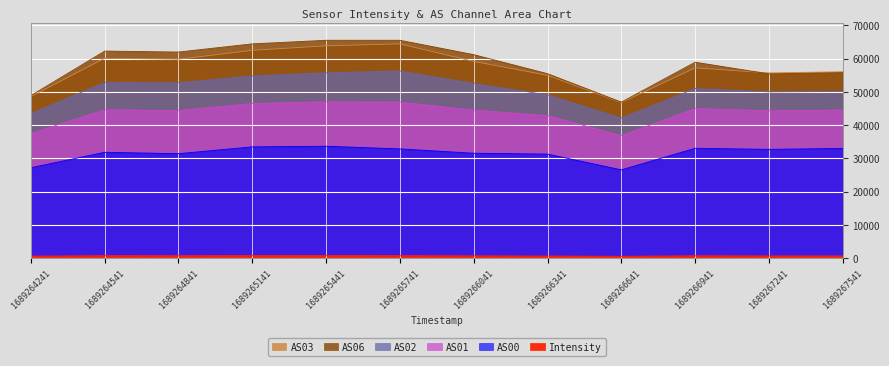

Where is AS00 nearest to the value 30100?

1689266341